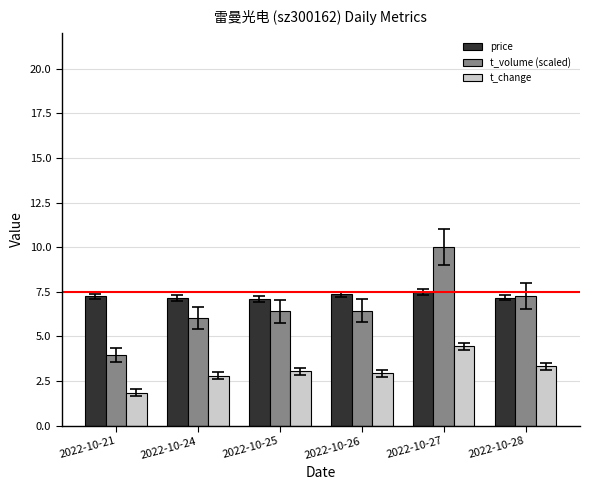

What is the approximate value of t_change at 2022-10-26?

2.9